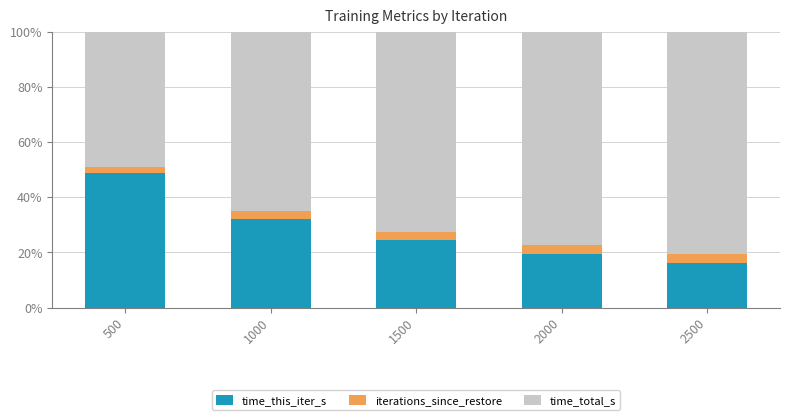

Does the chart contain stacked bars?

Yes